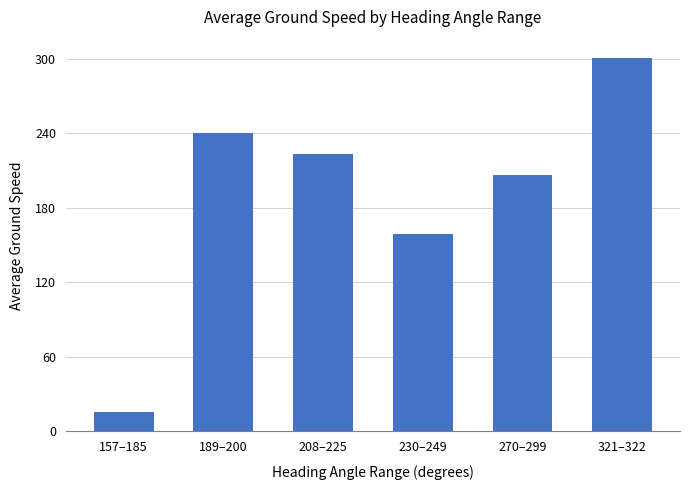

Which has a higher value, 230–249 or 321–322?

321–322